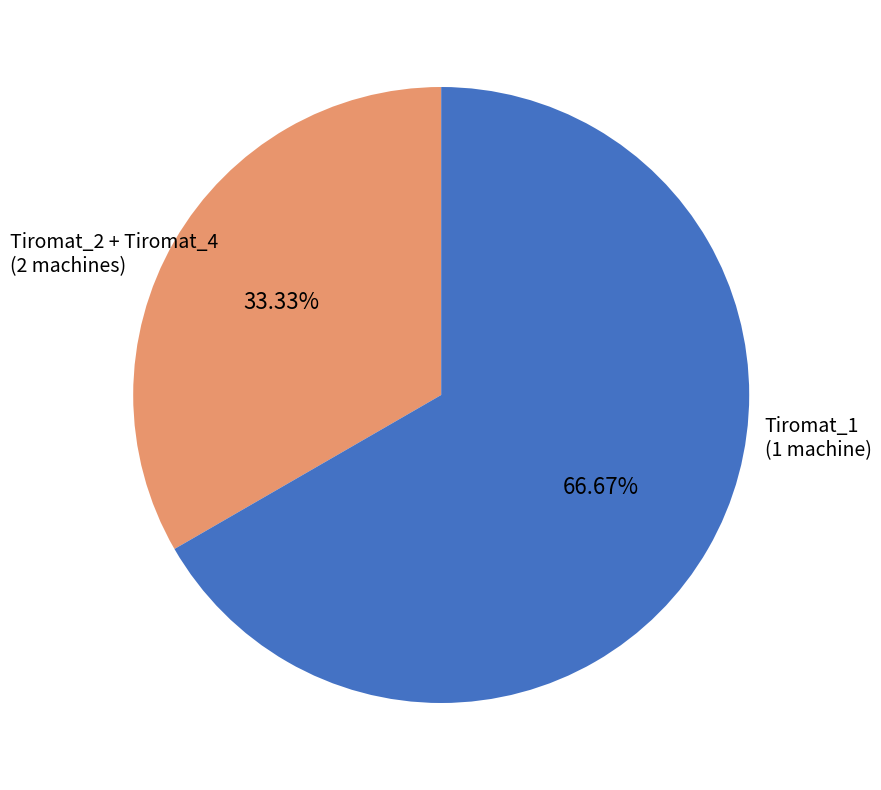

Does any single category account for the majority?

Yes